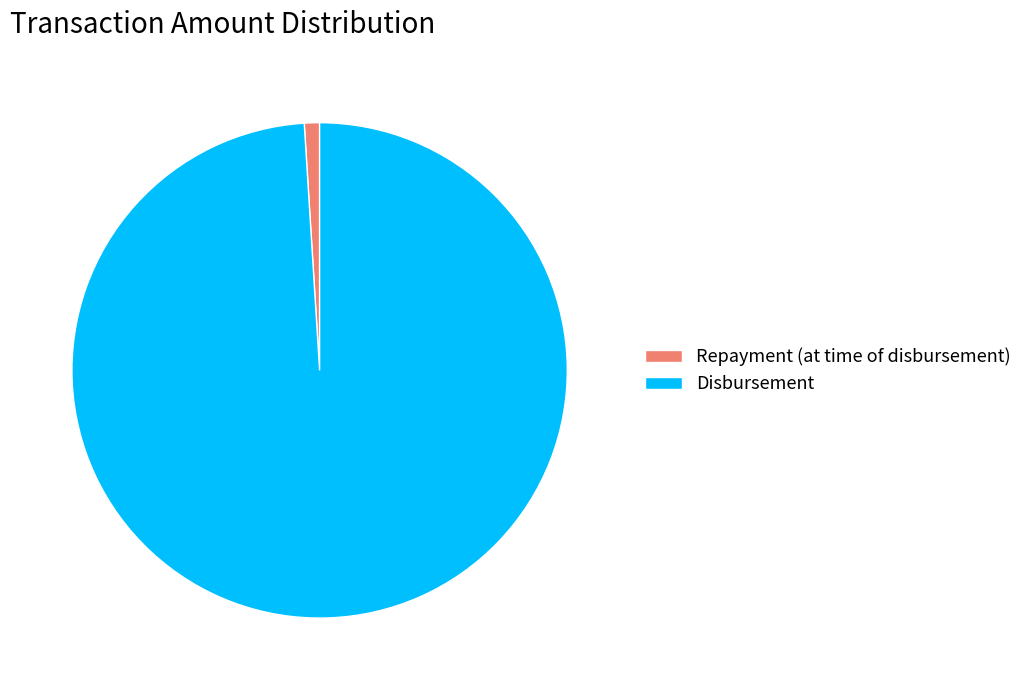

Which slice represents more than half of the pie?

Disbursement